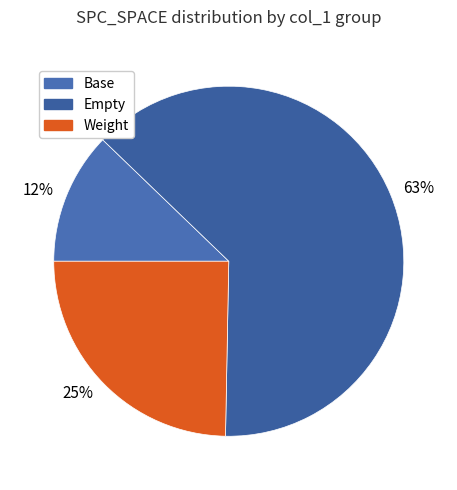

True or false: 12% accounts for 1% of the total.

False